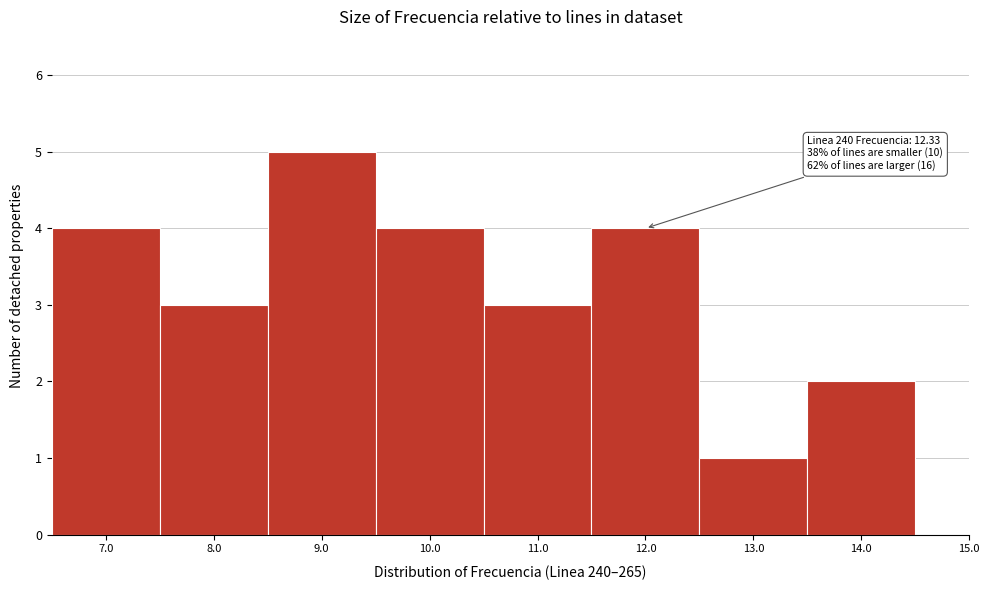

Reading right to left, what are all the values shown in this chart?

15.0=0	14.0=2	13.0=1	12.0=4	11.0=3	10.0=4	9.0=5	8.0=3	7.0=4